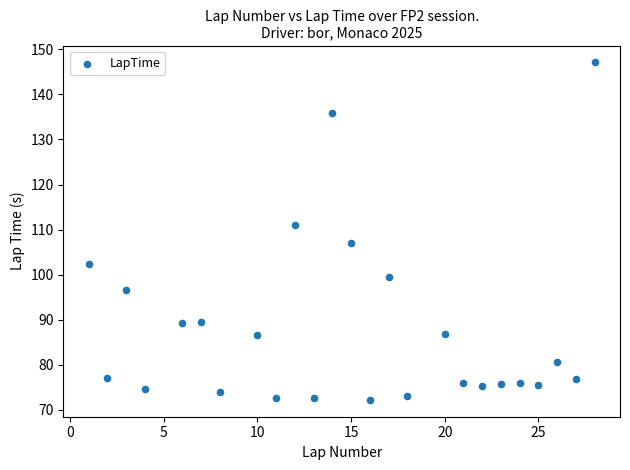

What is the range of X values (max minus min)?

27.0